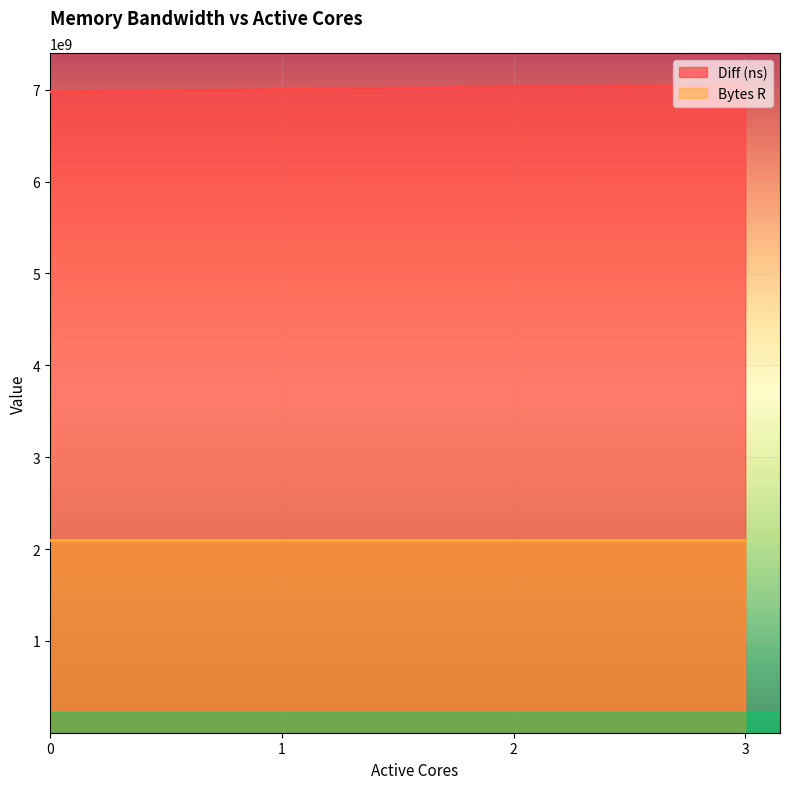

What is the value of the 4th point from the left?

7047689586